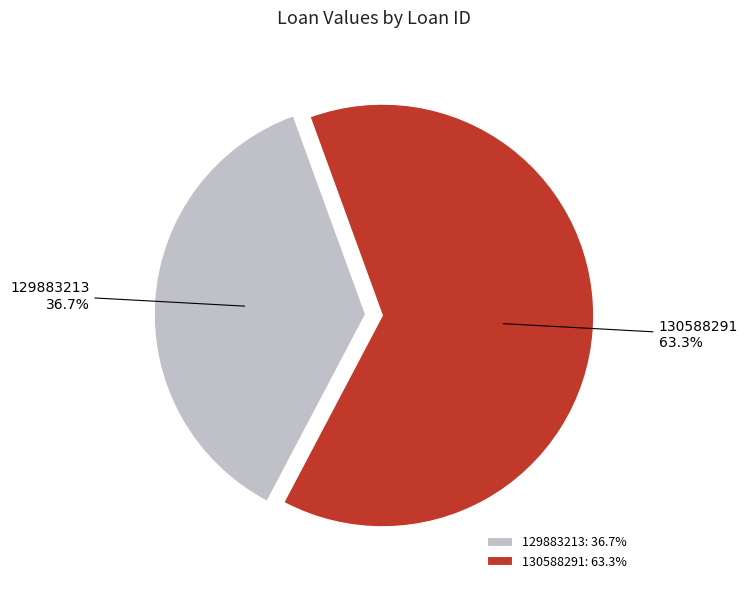

What portion of the pie excludes 129883213?

63.3%